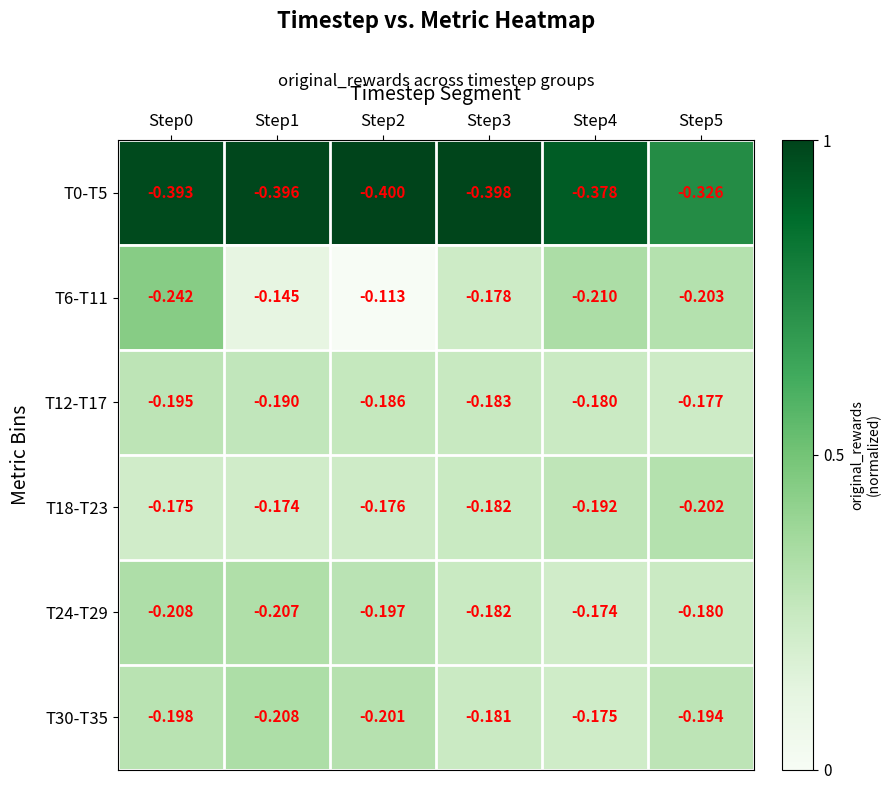

Reading left to right, list all the values displayed in this chart.

T0-T5: Step0=-0.4	Step1=-0.4	Step2=-0.4	Step3=-0.4	Step4=-0.4	Step5=-0.3
T6-T11: Step0=-0.2	Step1=-0.1	Step2=-0.1	Step3=-0.2	Step4=-0.2	Step5=-0.2
T12-T17: Step0=-0.2	Step1=-0.2	Step2=-0.2	Step3=-0.2	Step4=-0.2	Step5=-0.2
T18-T23: Step0=-0.2	Step1=-0.2	Step2=-0.2	Step3=-0.2	Step4=-0.2	Step5=-0.2
T24-T29: Step0=-0.2	Step1=-0.2	Step2=-0.2	Step3=-0.2	Step4=-0.2	Step5=-0.2
T30-T35: Step0=-0.2	Step1=-0.2	Step2=-0.2	Step3=-0.2	Step4=-0.2	Step5=-0.2